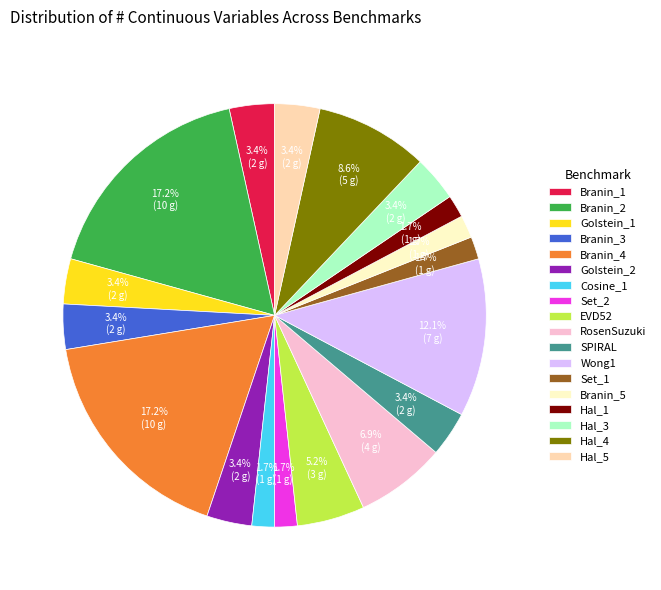

How many segments does this pie chart have?

18